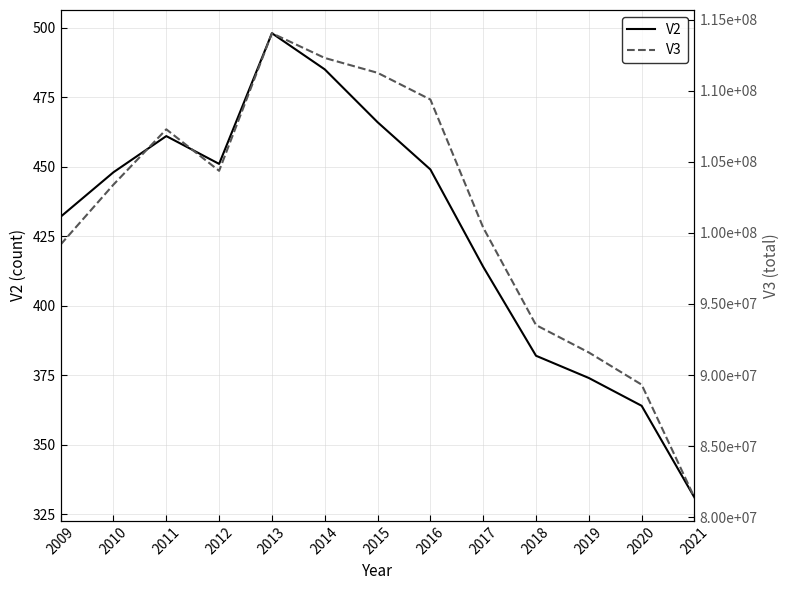

What is the maximum value shown in the chart?

114045600